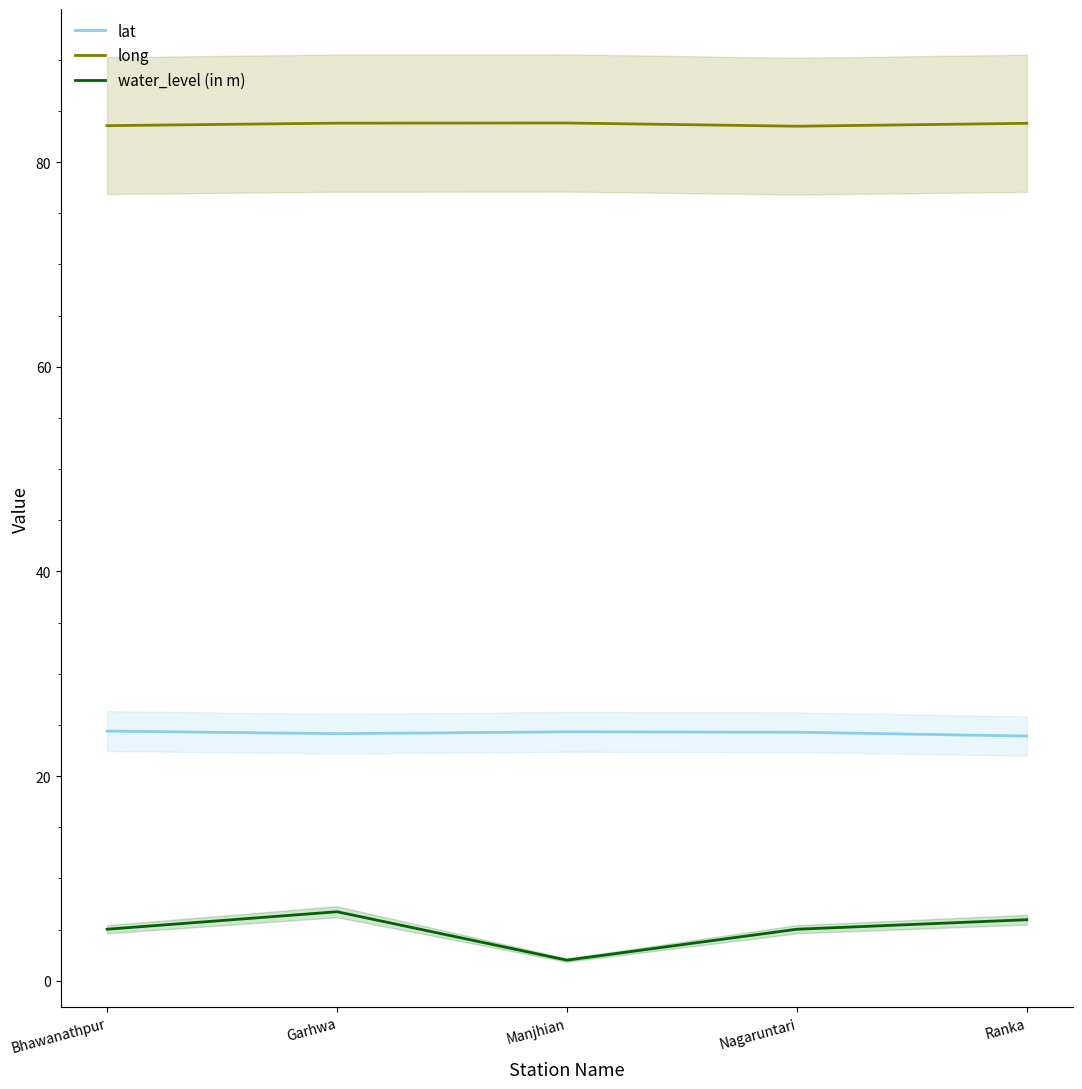

At which category does long reach its first local peak?

Manjhian